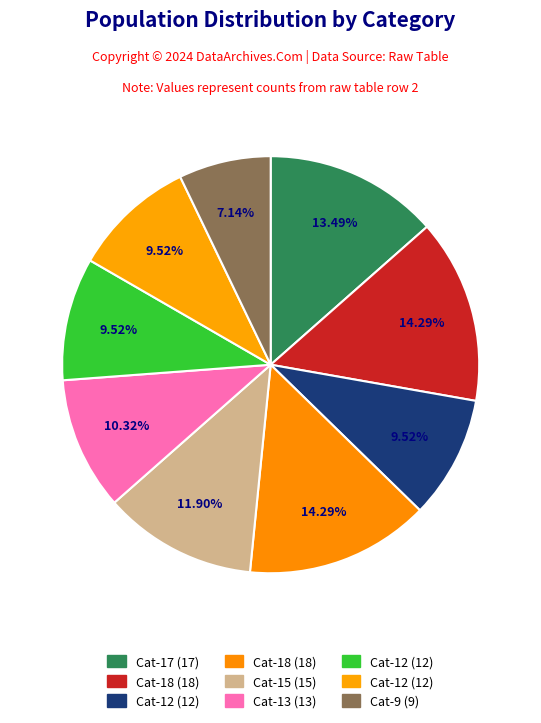

How many segments does this pie chart have?

9